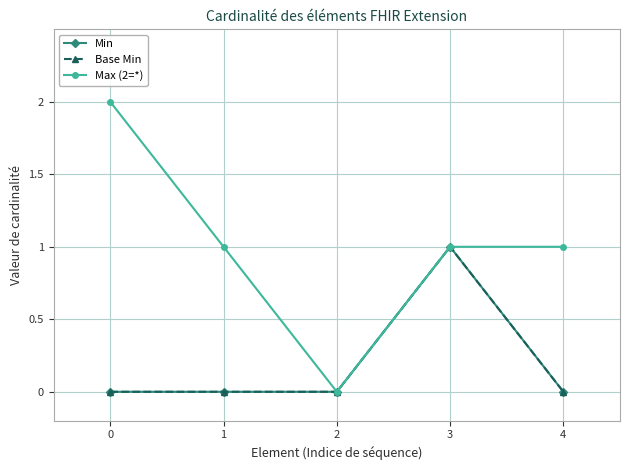

True or false: Base Min and Max (2=*) intersect in this chart.

False